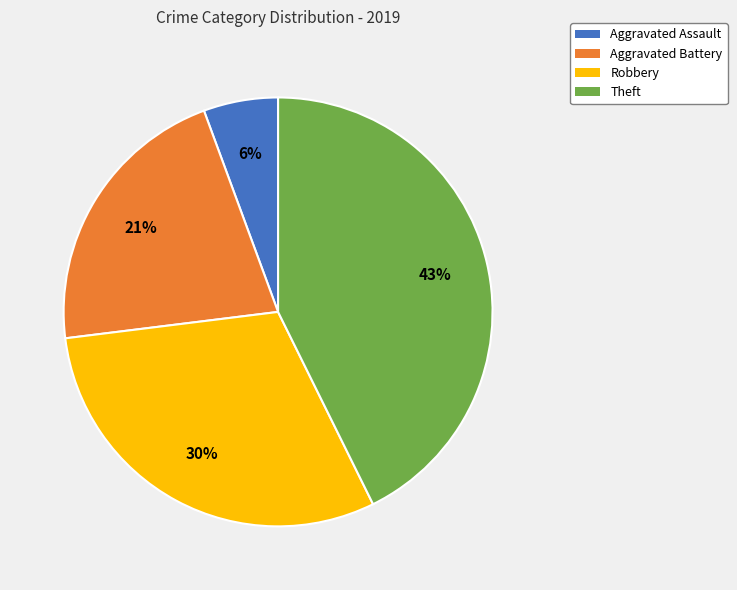

What is the largest slice in the pie chart?

Theft